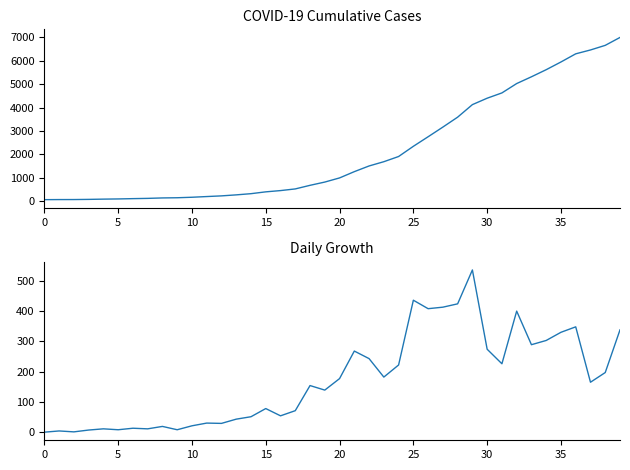

Which series has the widest spread of values?

value